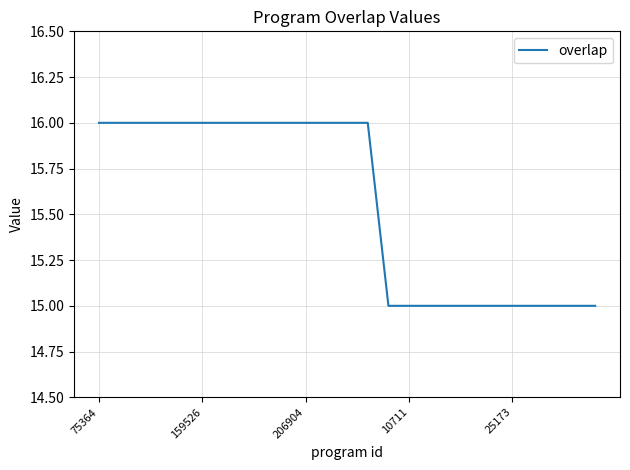

What is the greatest value displayed?

16